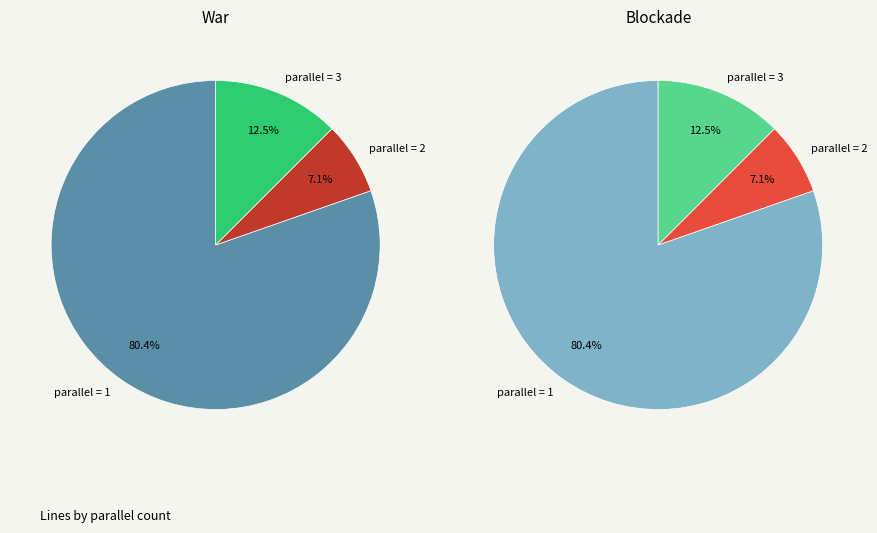

Which slice is the largest?

1